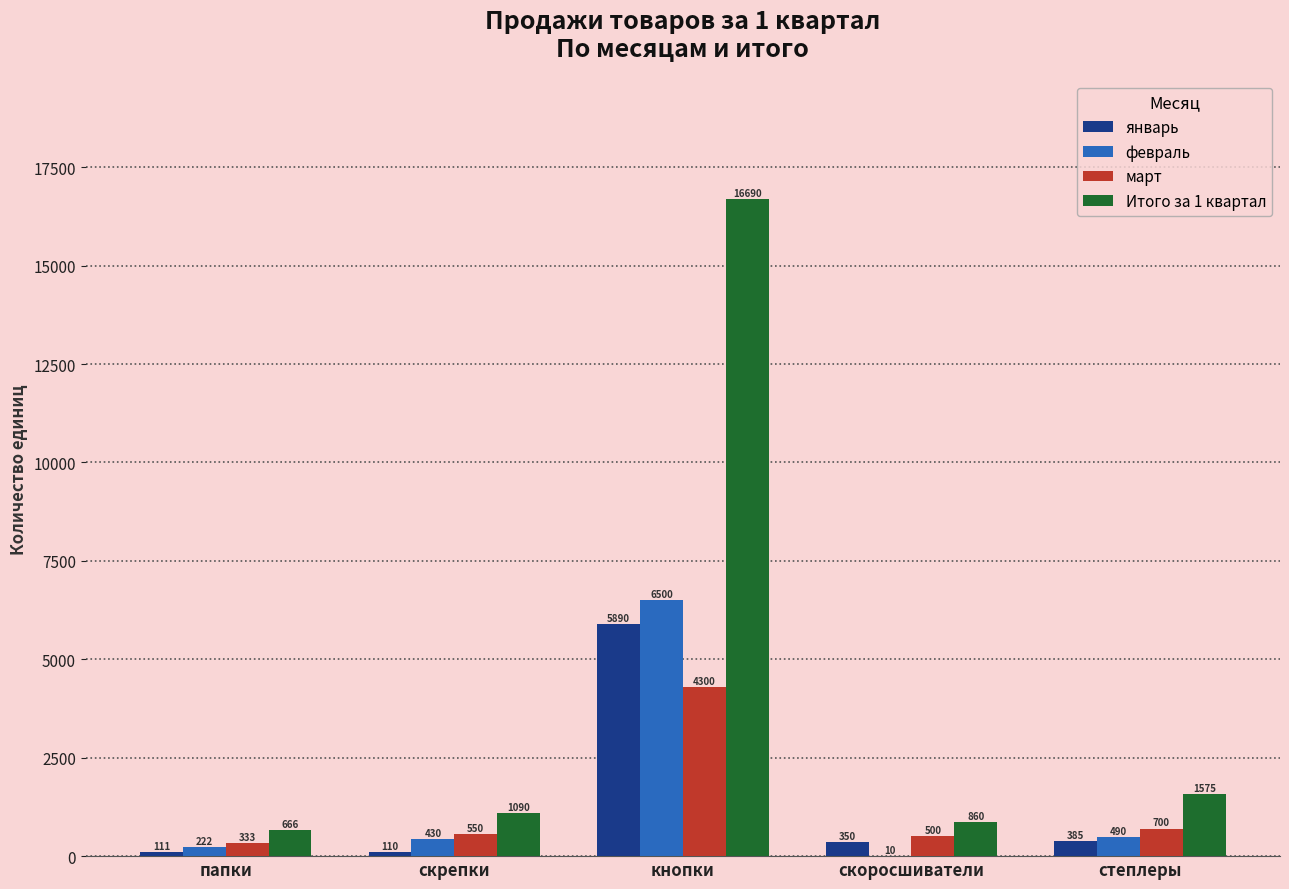

The value of февраль at папки is 222. True or false?

True